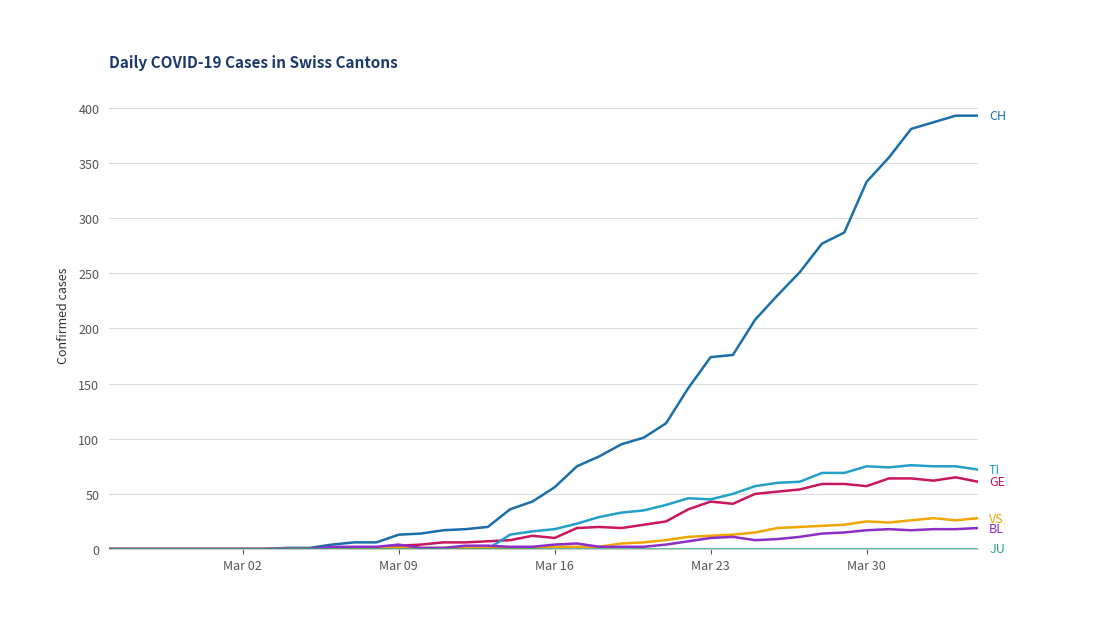

What is the maximum value shown in the chart?

393